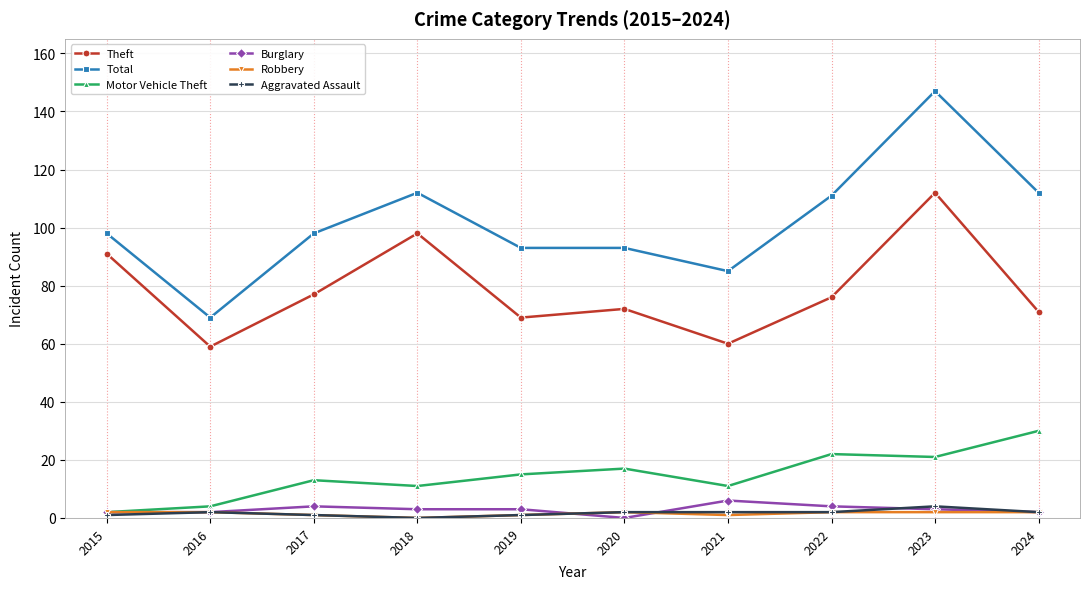

The value of Total at 2021 is 85. True or false?

True